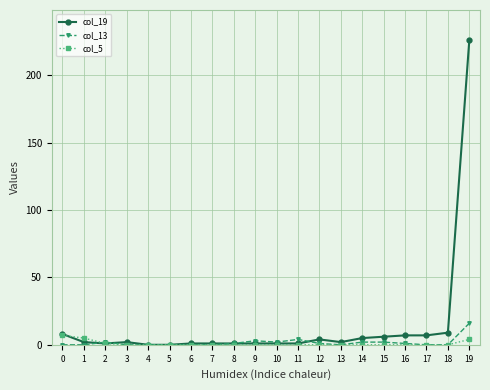

Which series ends up on top after the final intersection of col_13 and col_5?

col_13